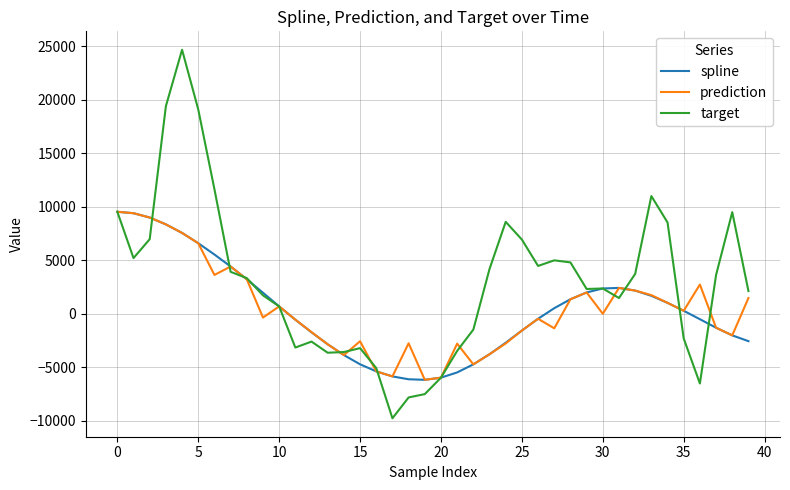

Which series has the largest total across all categories?

target